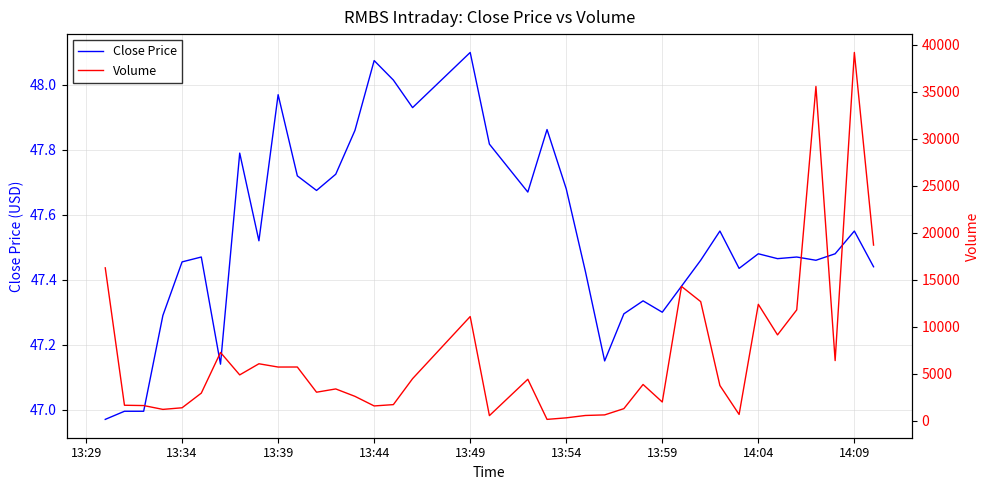

What is the value of the Volume point at the 2nd from the left?

1671.0